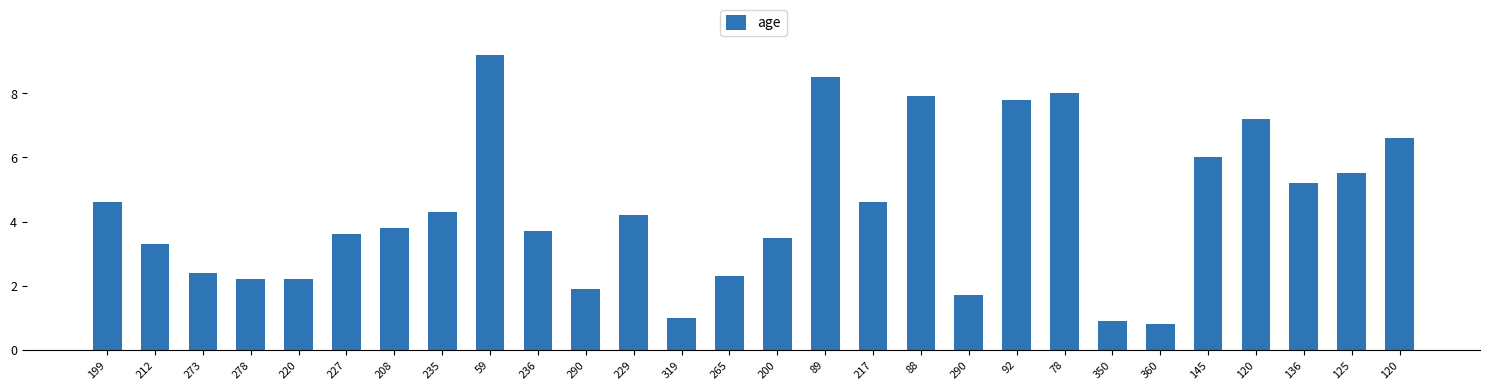

What value does the data have at 278?

2.2